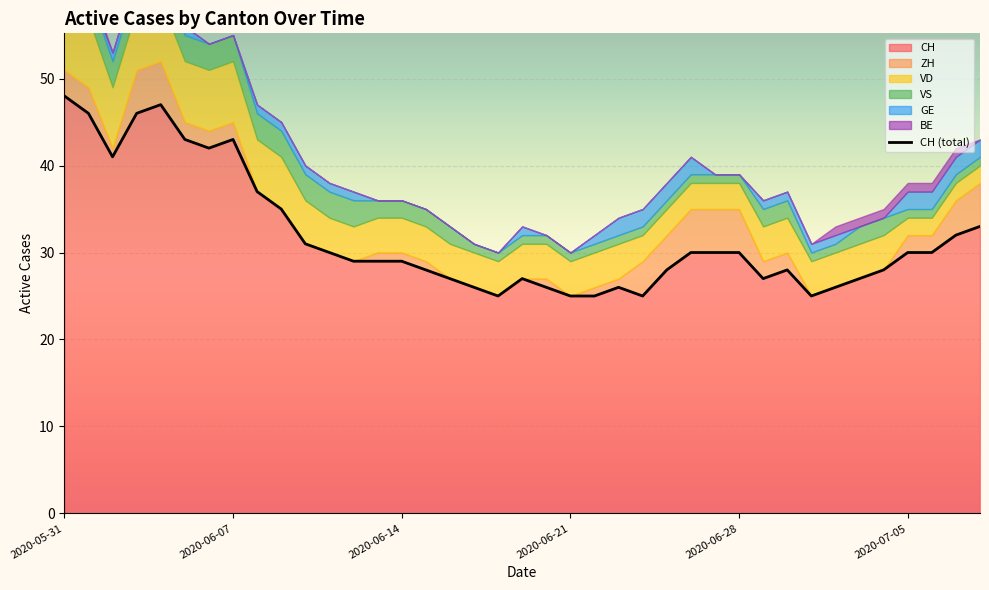

What is the total value across all series at 2020-06-30?

37